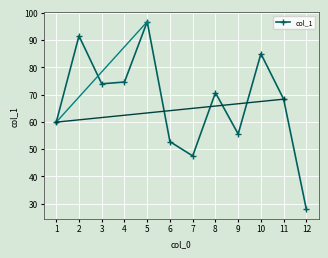

What is the greatest value displayed?

96.7